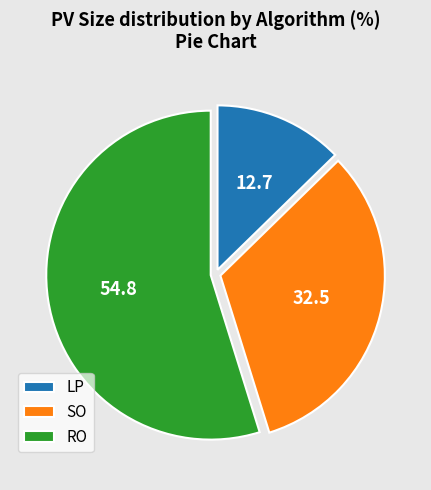

Which category has the smallest portion of the pie?

LP